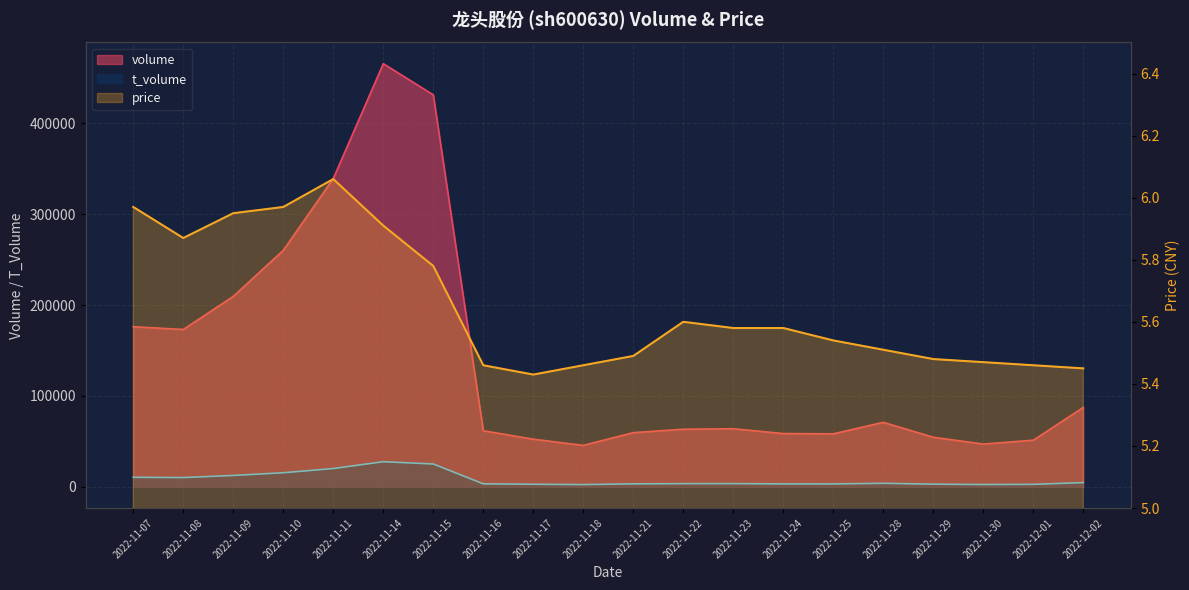

How many interior local peaks (higher than both neighbors) does the data have?

2